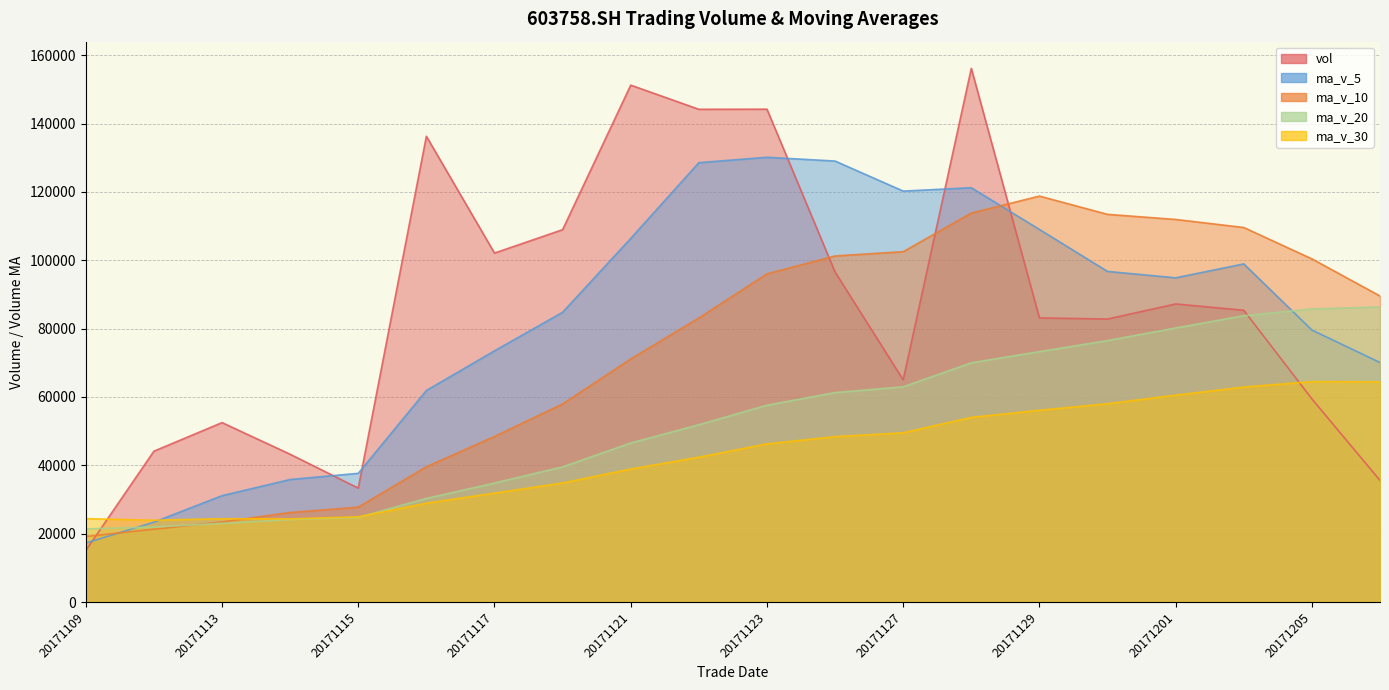

How many series are shown in this chart?

5